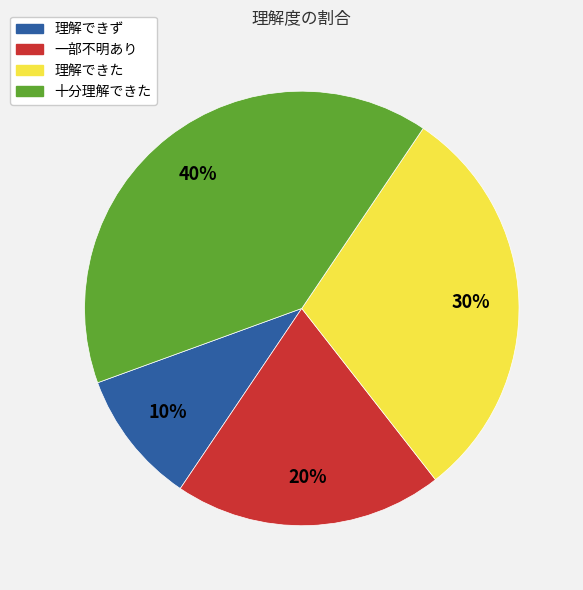

Which has a higher value, 理解できた or 理解できず?

理解できた